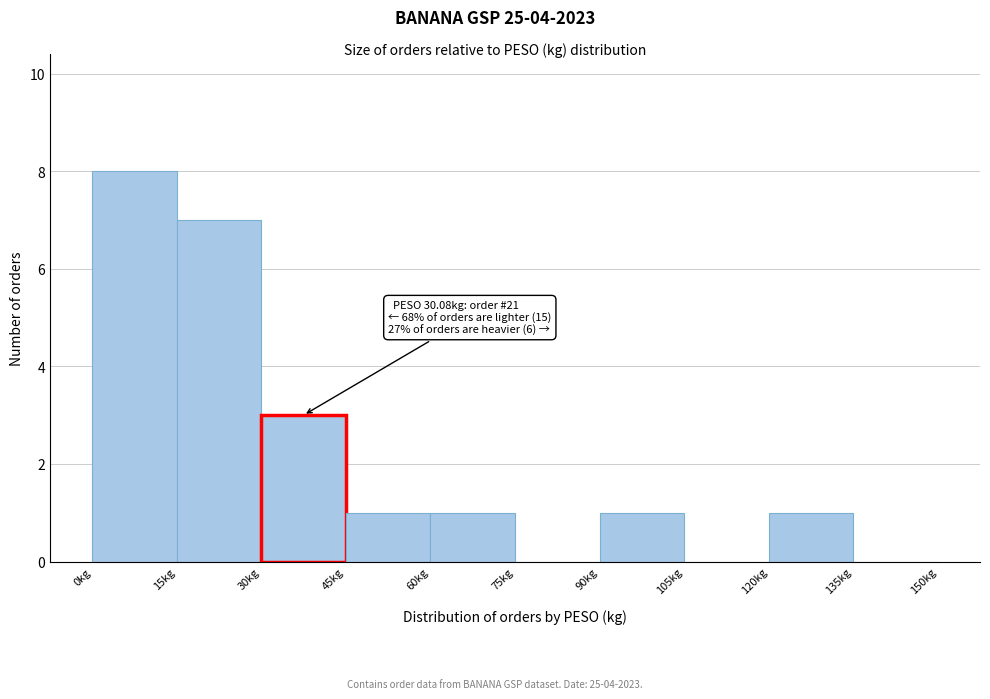

Which range on the x-axis has the tallest bar?

0 to 15